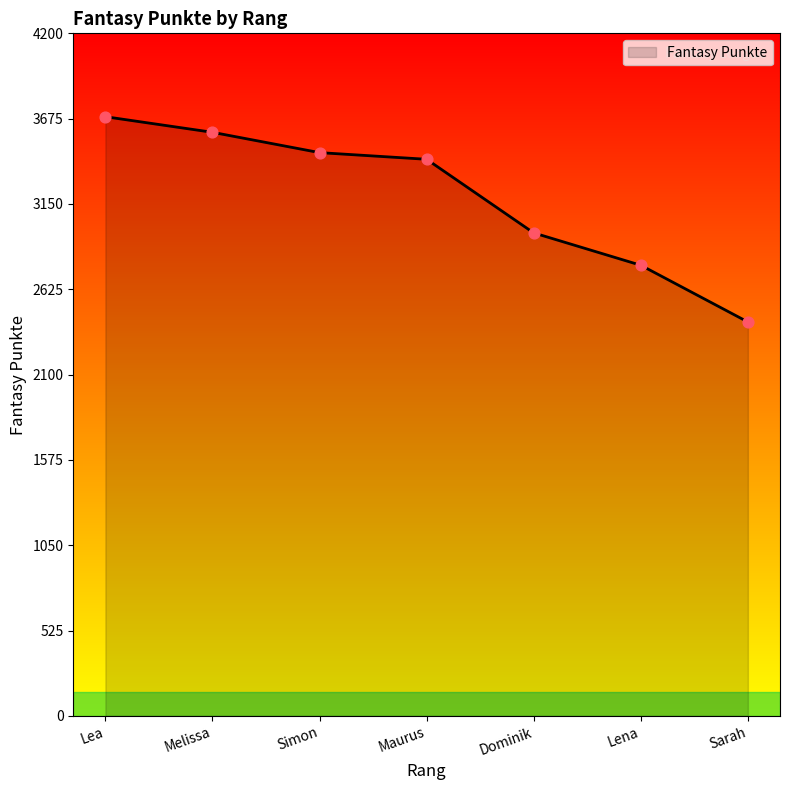

Between Melissa and Lena, which is larger?

Melissa